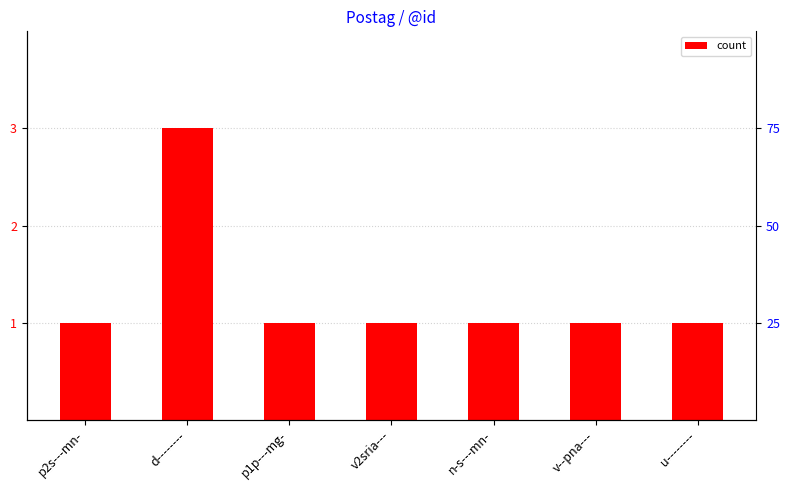

What is the label of the 1st bar from the left?

p2s---mn-